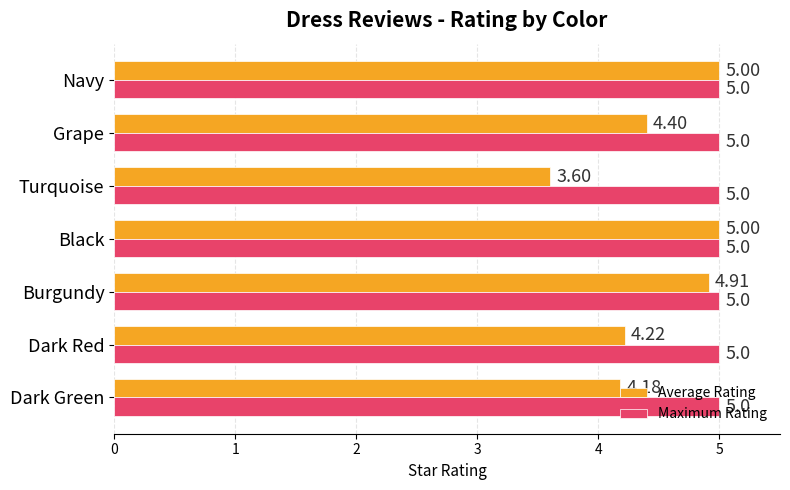

At how many categories does at least one series exceed 4?

7